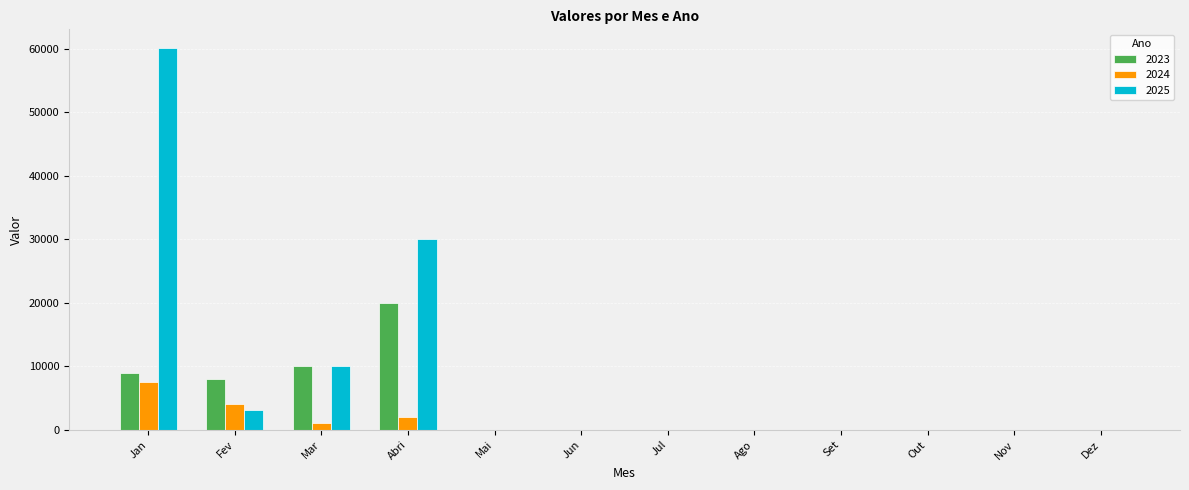

Which series has the largest total across all categories?

2025